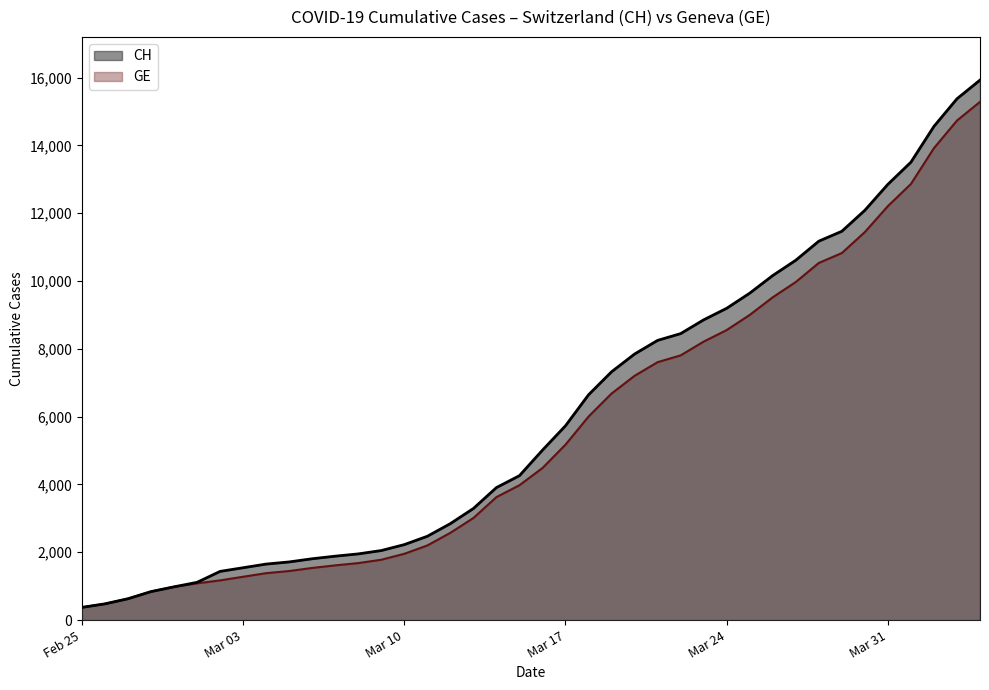

Between Feb 25 and Mar 31, which series saw the biggest shift?

CH